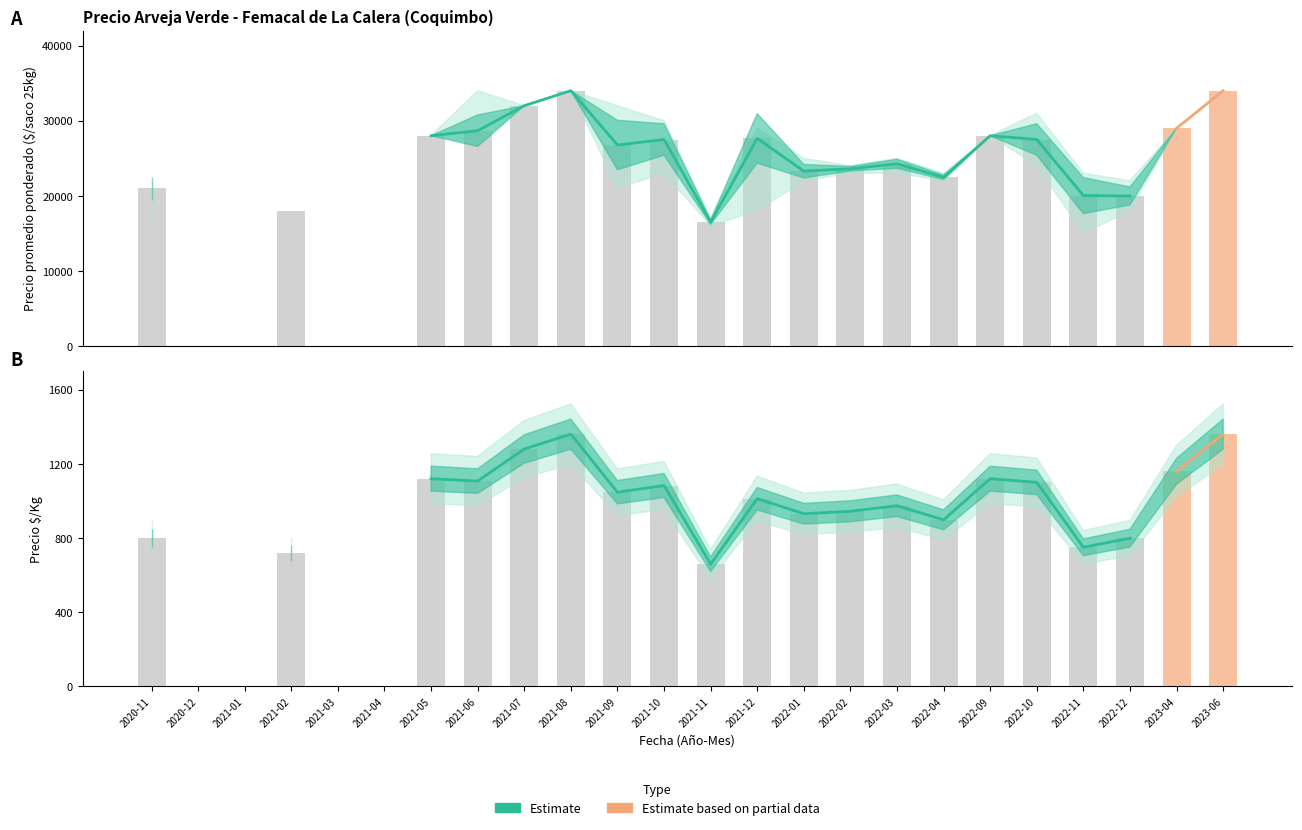

Between 2021-08 and 2021-12, which is larger?

2021-08